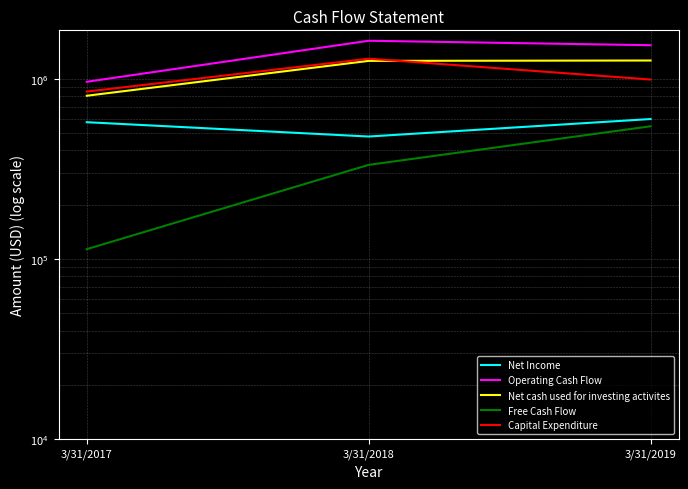

What are all the series names shown in the legend?

Net Income, Operating Cash Flow, Net cash used for investing activites, Free Cash Flow, Capital Expenditure